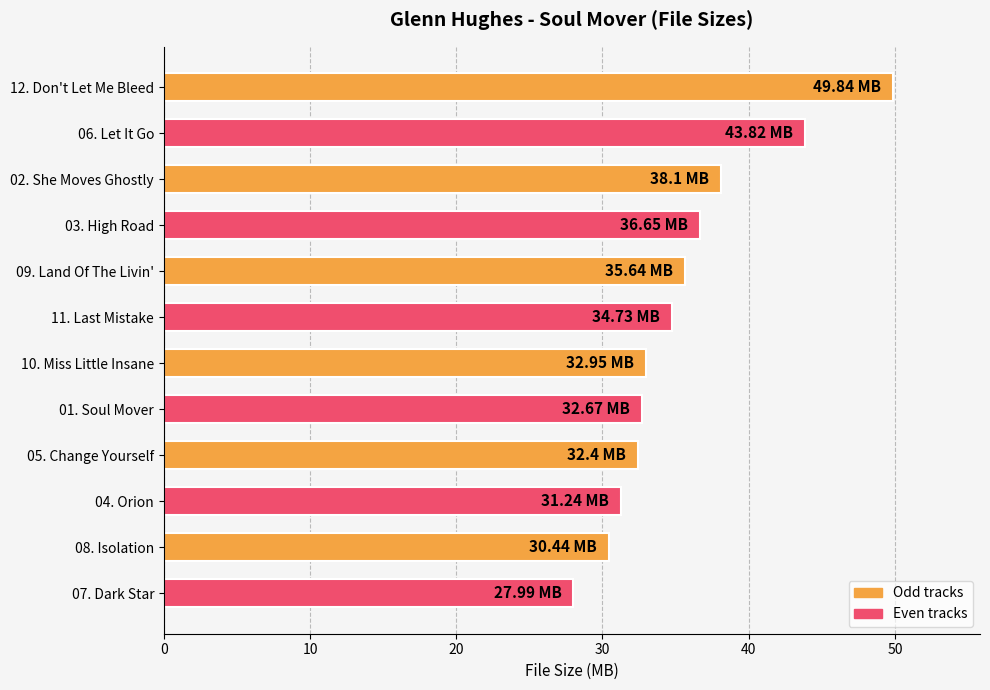

What is the greatest value displayed?

49.8